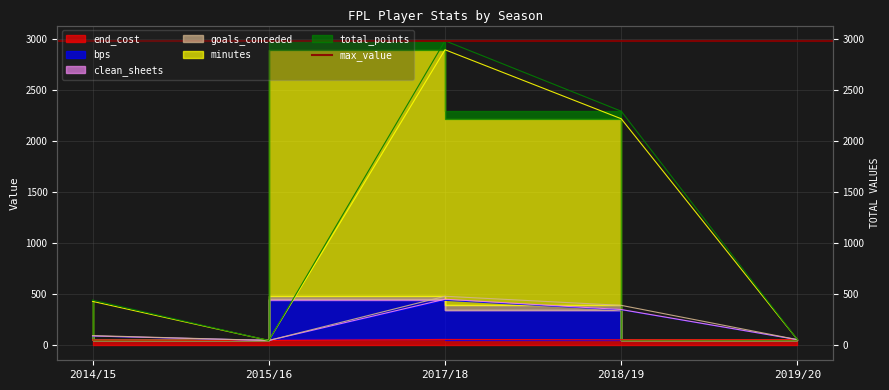

True or false: end_cost has a value of 72 at 2015/16.

False